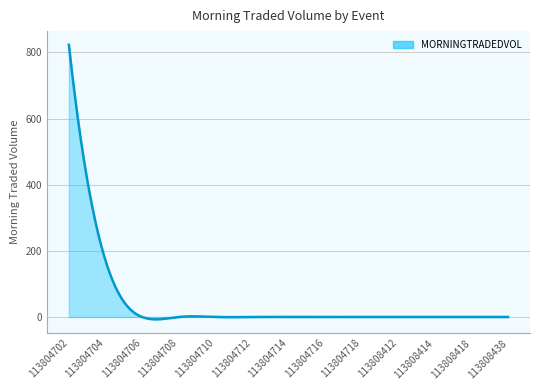

At which category is the sum across all series the highest?

113804702